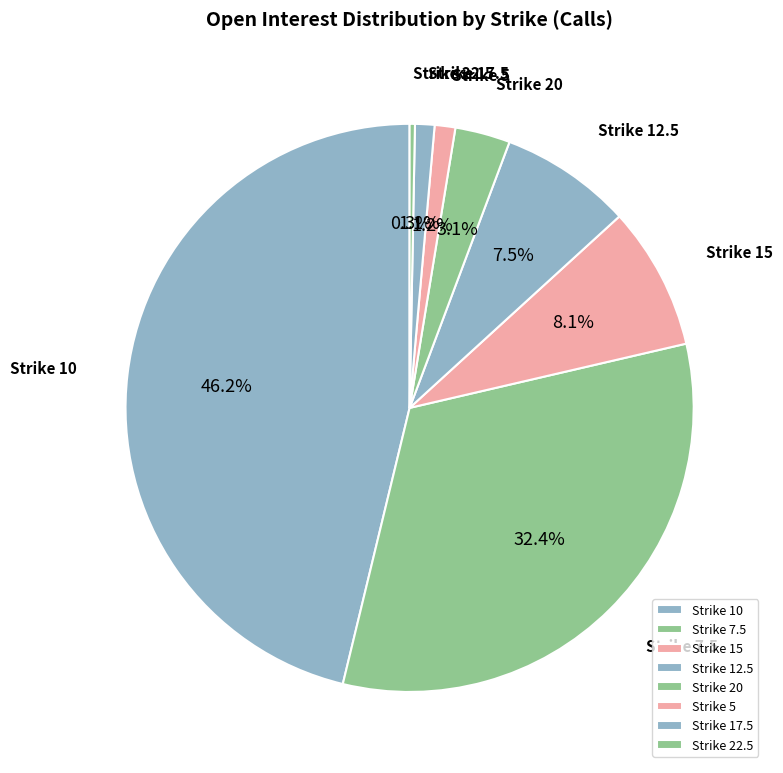

To the nearest percent, what is the difference between the largest and smallest slice percentages?

46%